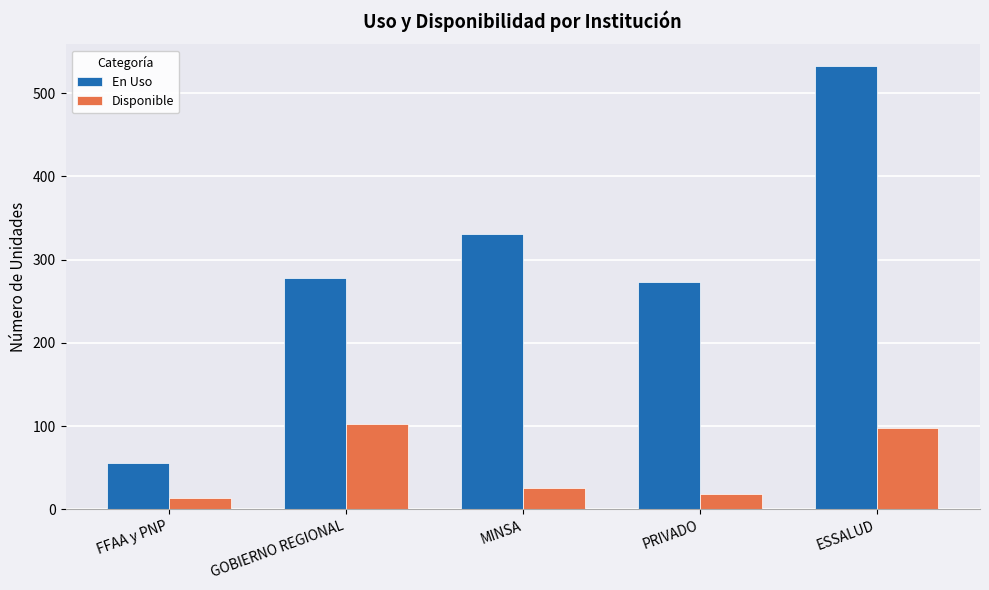

What are all the series names shown in the legend?

En Uso, Disponible